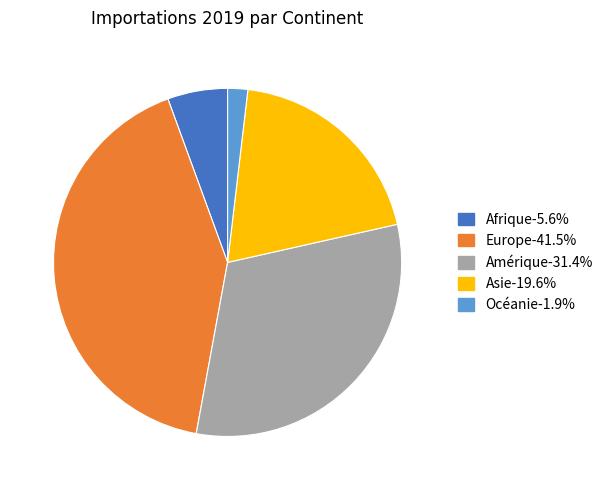

Is it true that Amérique is 20% of the pie?

False